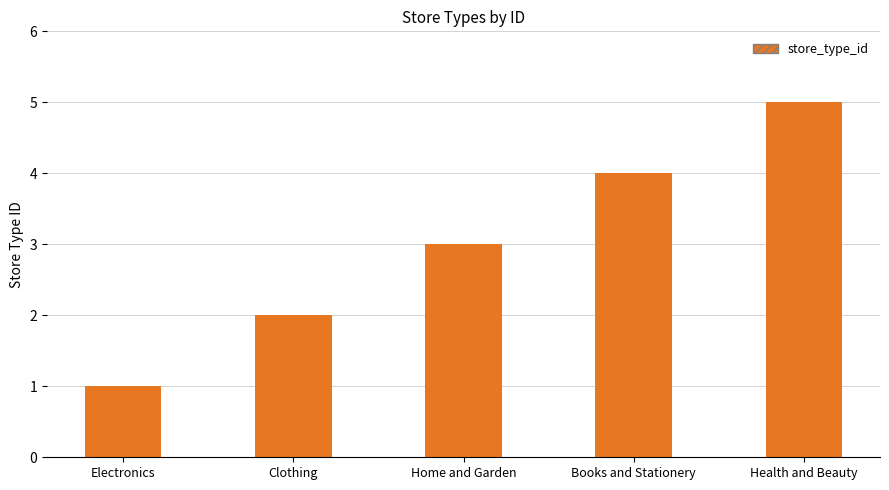

What is the change in value from Clothing to Books and Stationery?

+2